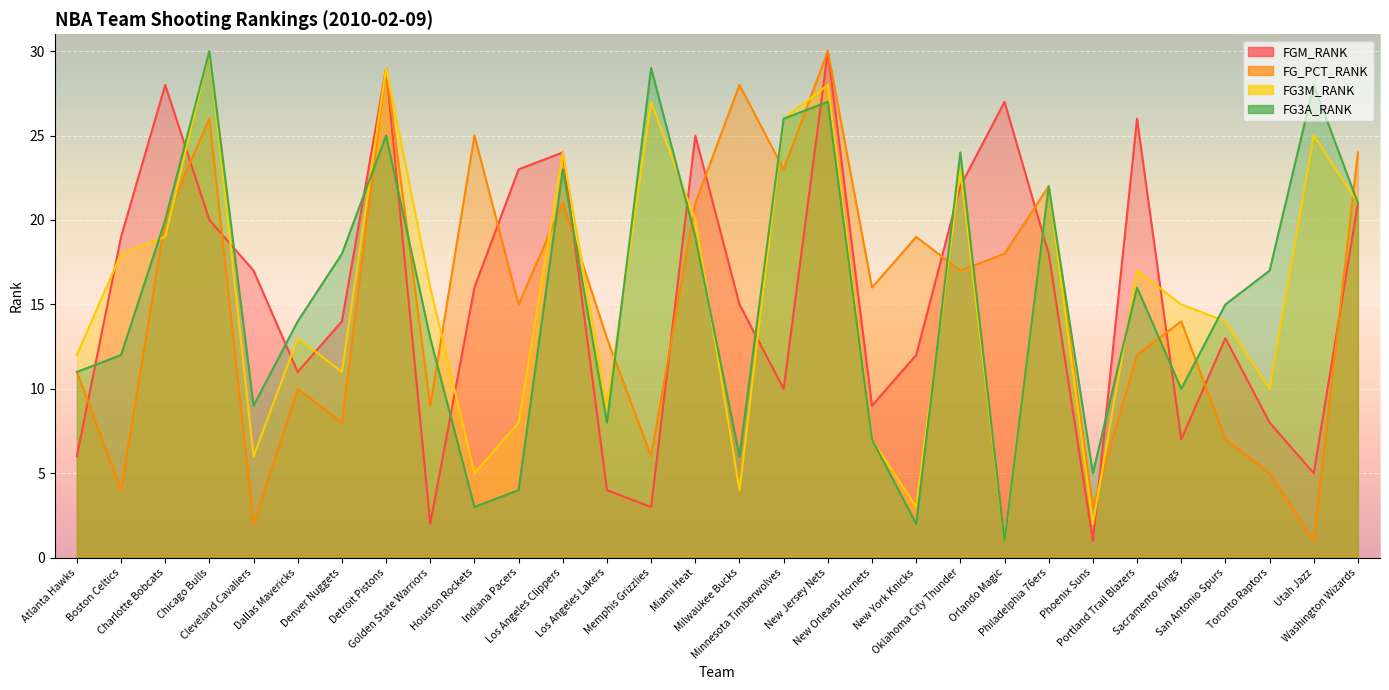

True or false: FG3M_RANK has a value of 40 at Minnesota Timberwolves.

False